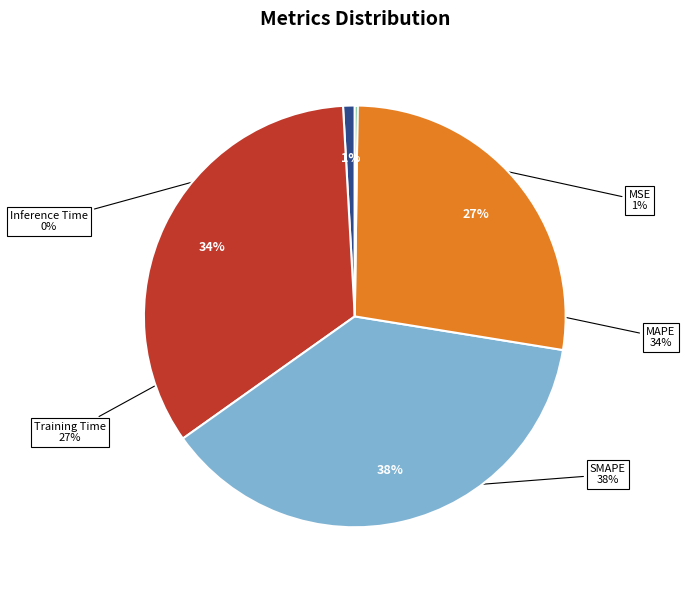

To the nearest percent, what portion does SMAPE represent?

38%